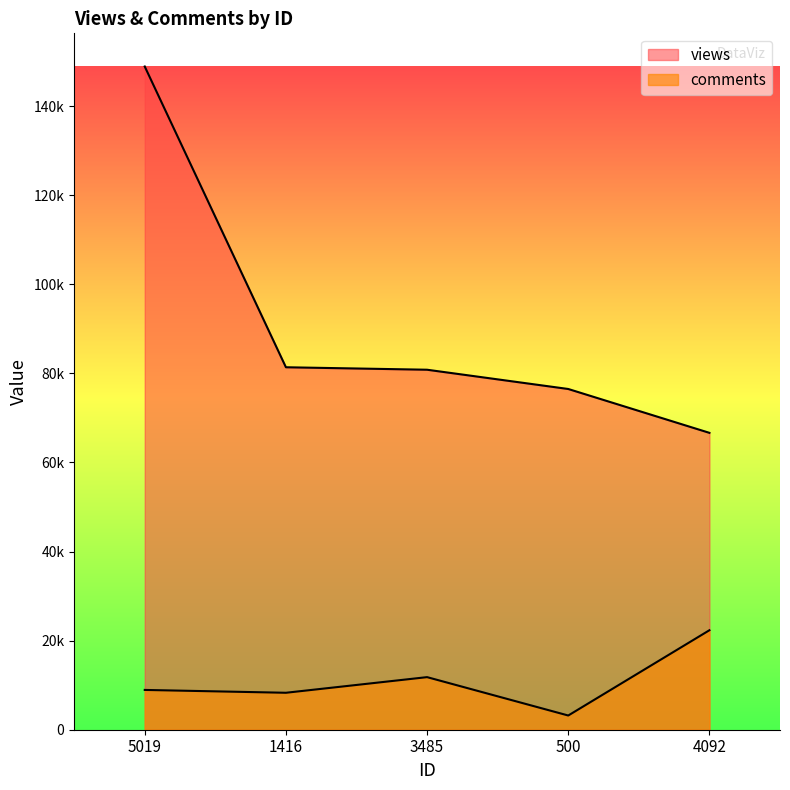

Where does the comments series first go above 8933?

5019